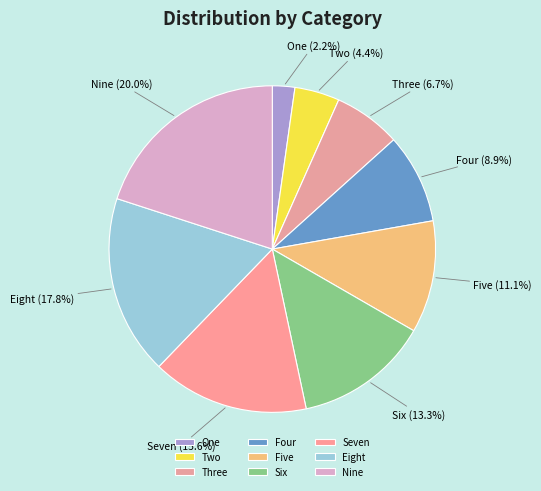

Is there a majority slice in this chart?

No